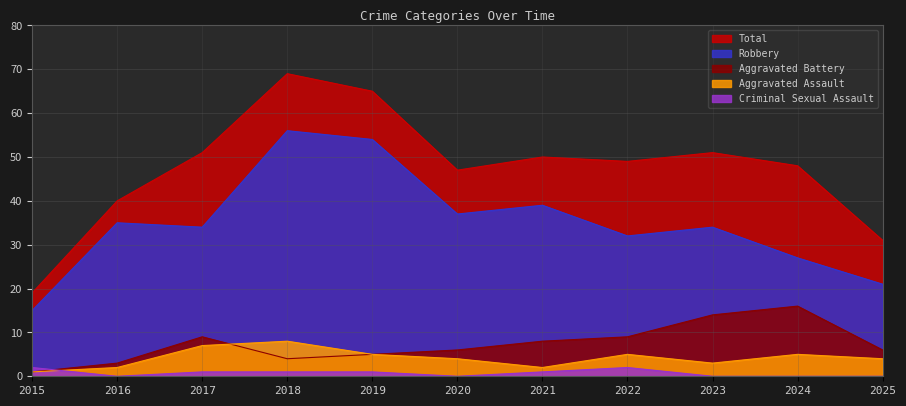

What is the total value across all series at 2019?

130